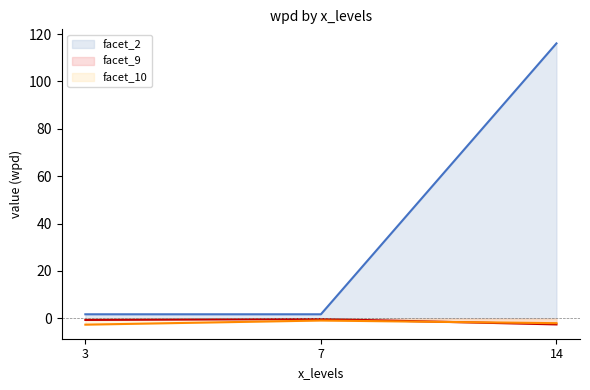

Between 3 and 14, which is larger?

14